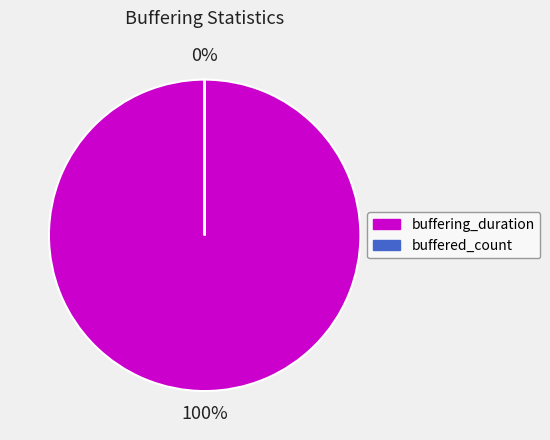

To the nearest percent, what is the combined percentage of buffering_duration and buffered_count?

100%